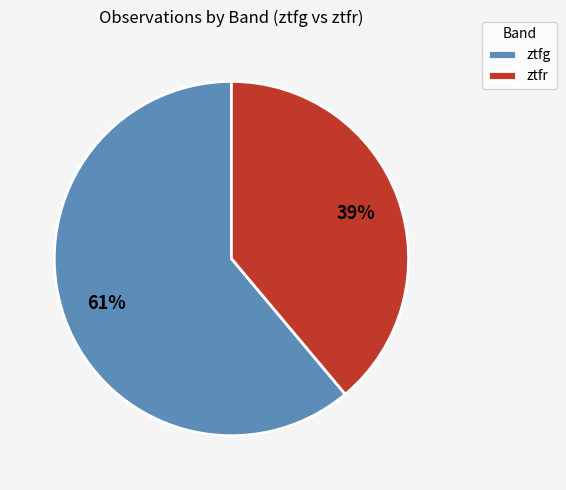

To the nearest percent, what is the difference between the ztfr and ztfg slice percentages?

22%